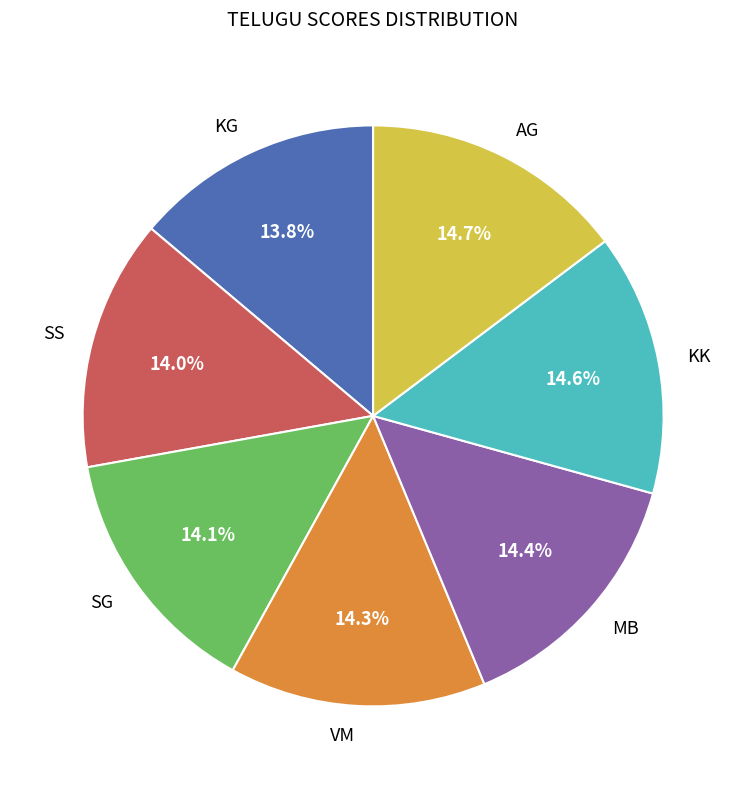

How many slices are in this pie chart?

7